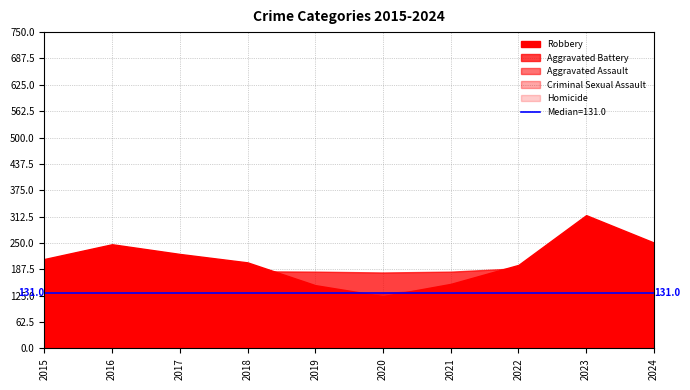

How many times do Robbery and Aggravated Battery cross each other?

2